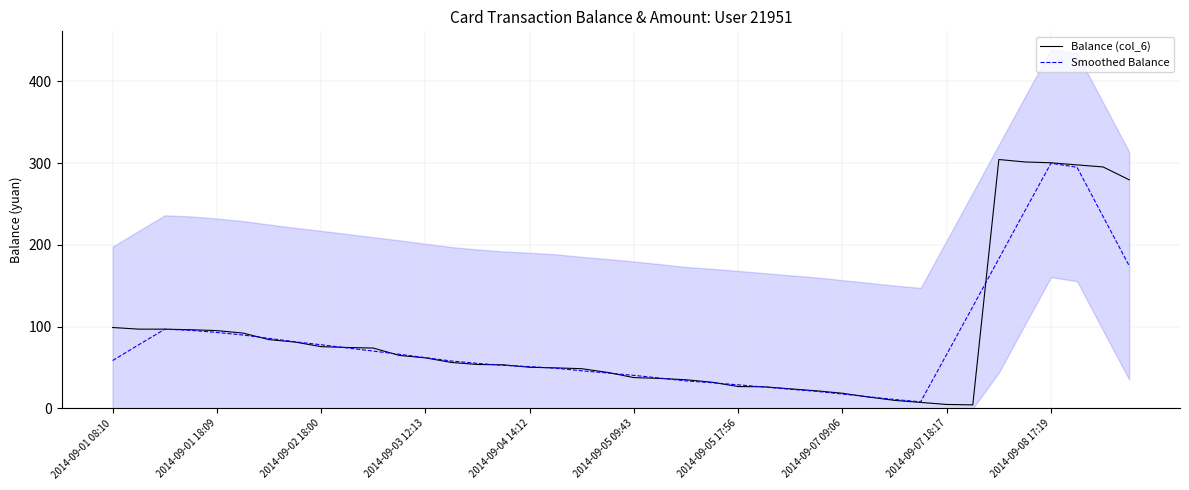

What position from the left is 22?

23